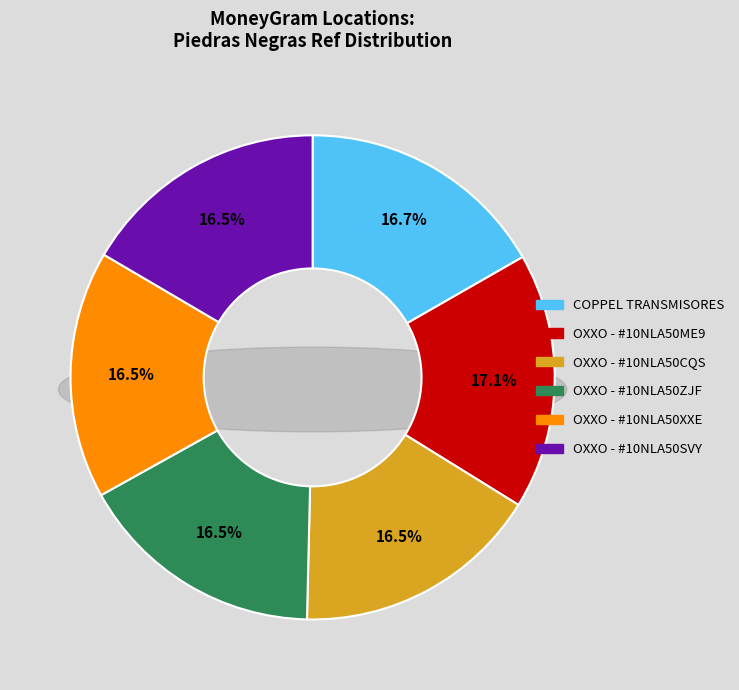

To the nearest percent, what portion does OXXO - #10NLA50ZJF - LA FERIA PDS represent?

17%